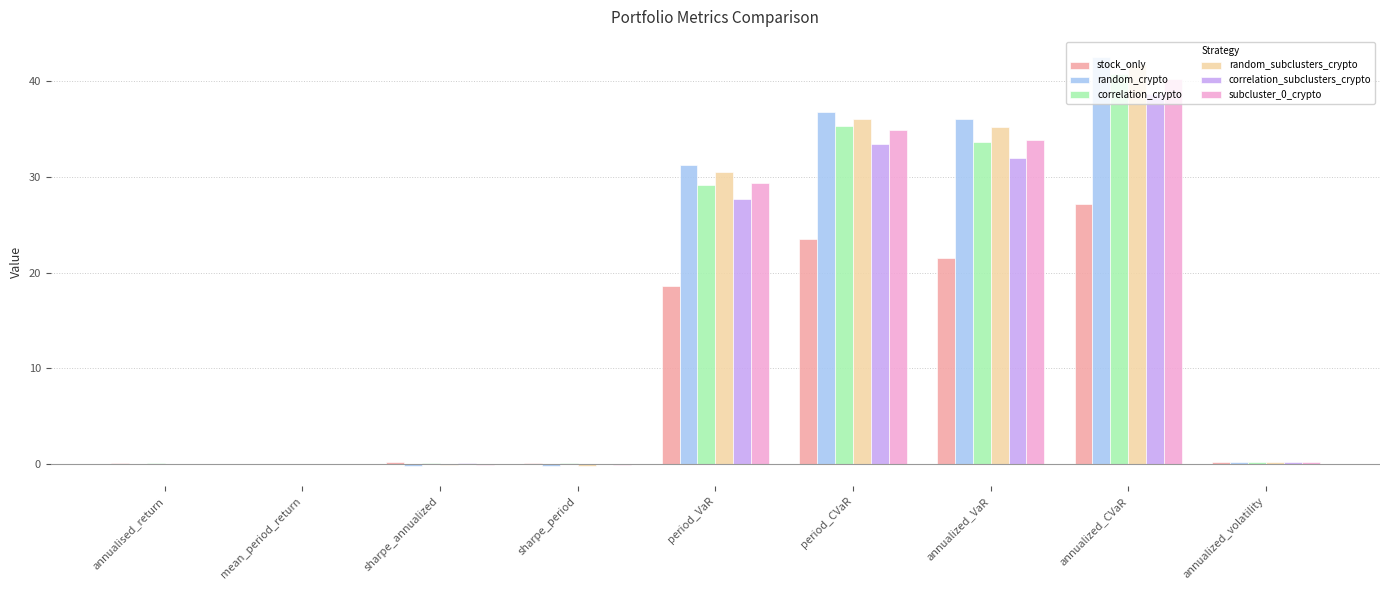

Which series changed the most between period_CVaR and annualized_volatility?

random_crypto